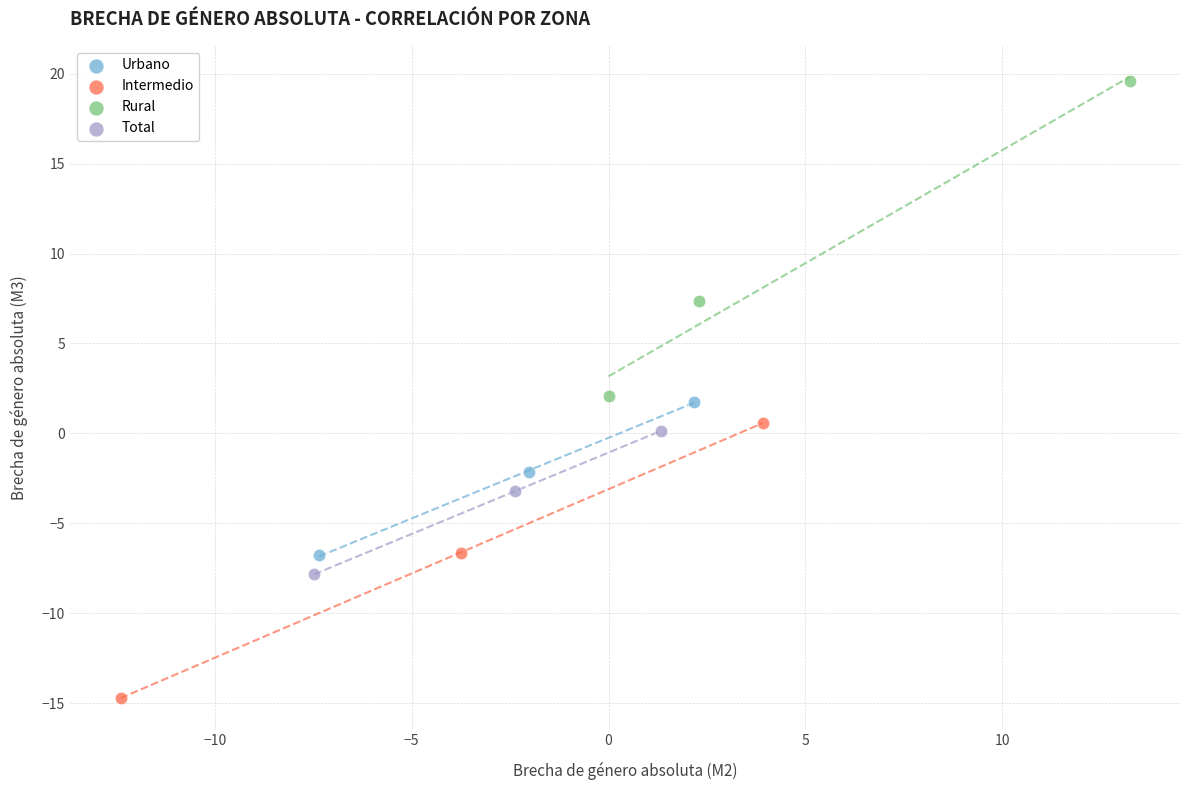

Which series contains the highest Y value?

Rural